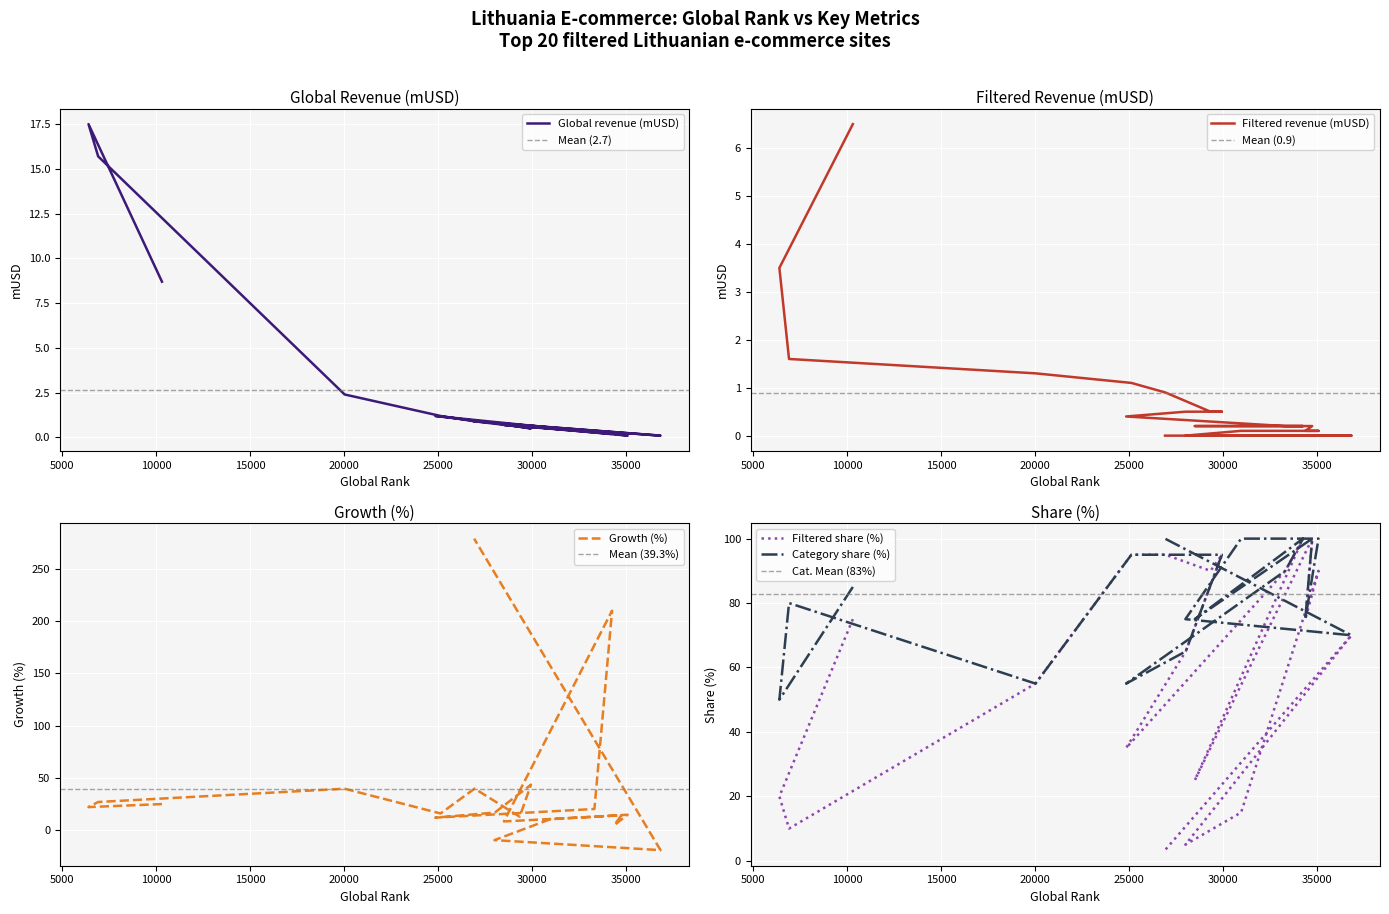

Is the value of Filtered revenue (mUSD) at vynoklubas.lt greater than the value of Growth (%) at officeday.lt?

No